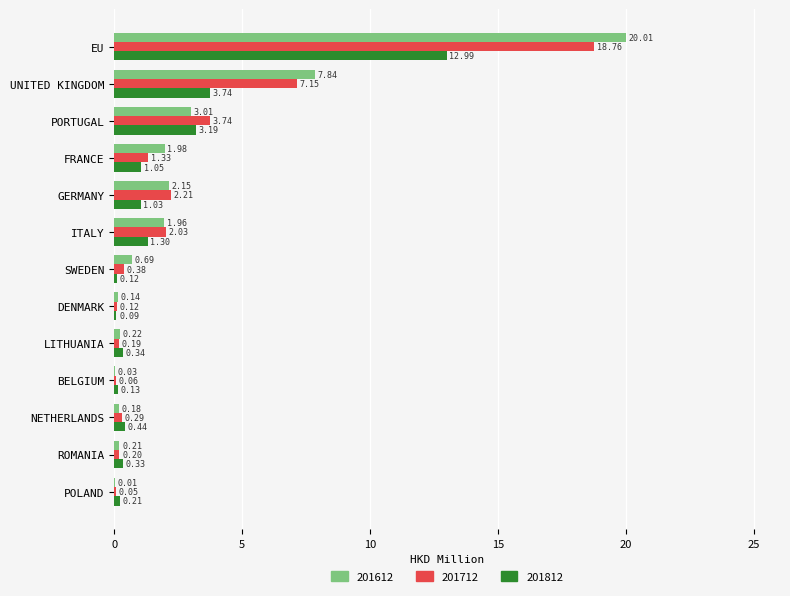

What is the average value of the 201712 series?

2.8